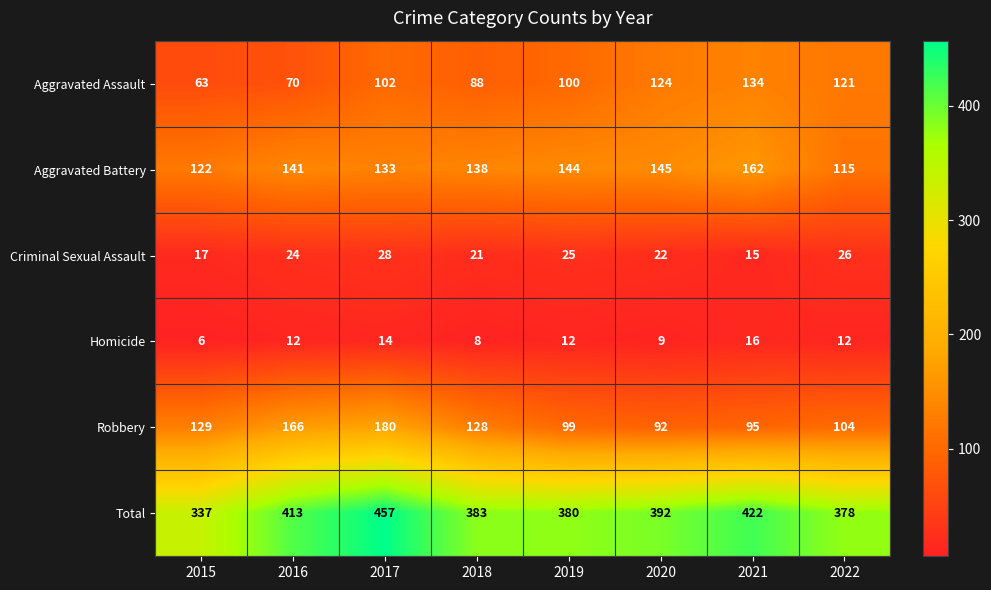

What is the lowest value of the Criminal Sexual Assault series?

15